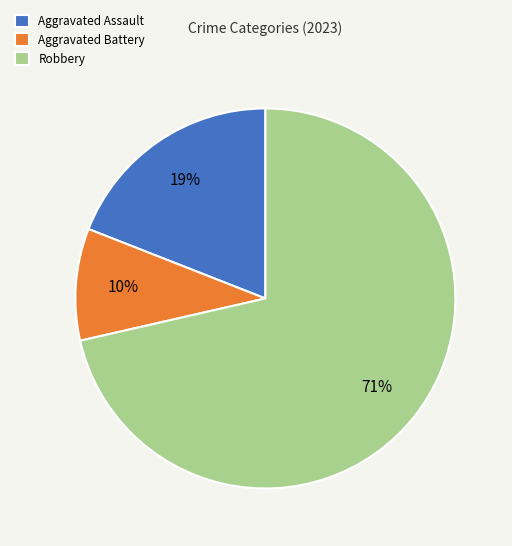

Which category has the smallest portion of the pie?

Aggravated Battery